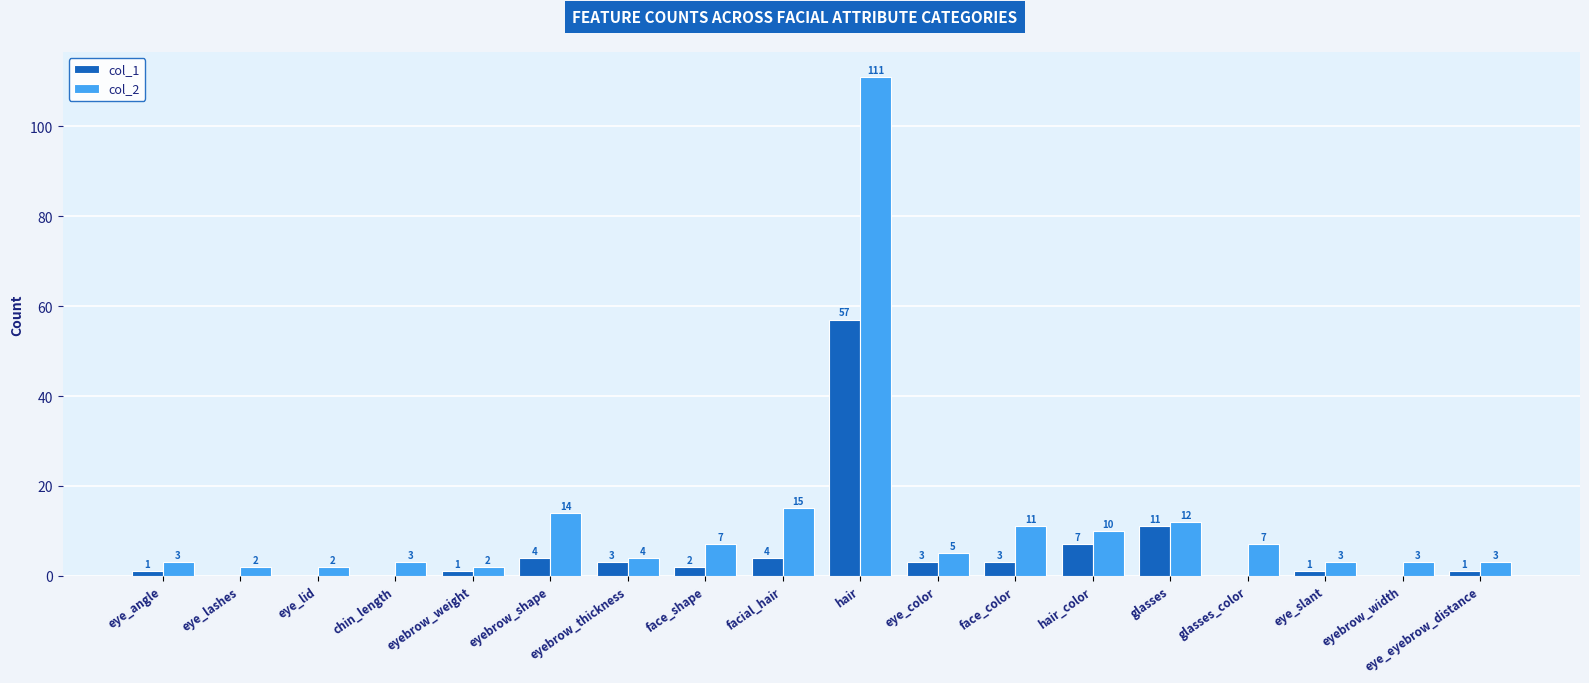

Are the bars horizontal?

No